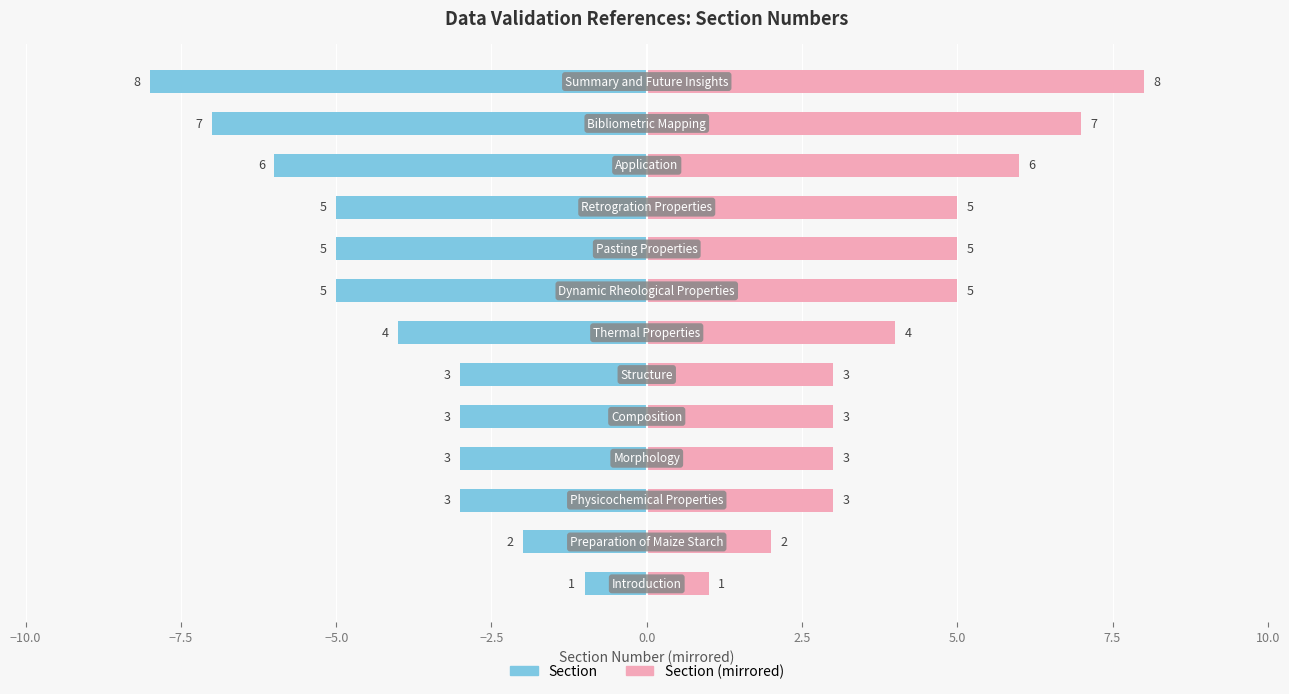

The value of Section at 11 is -3. True or false?

False